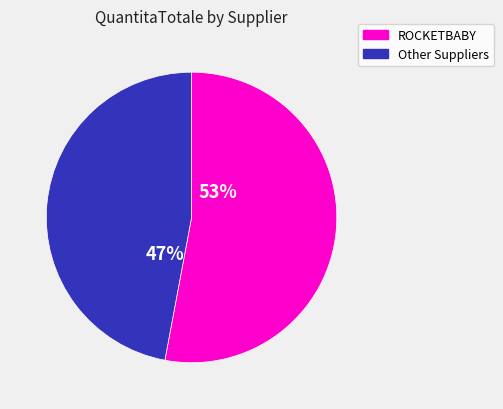

True or false: Other accounts for 47% of the total.

True